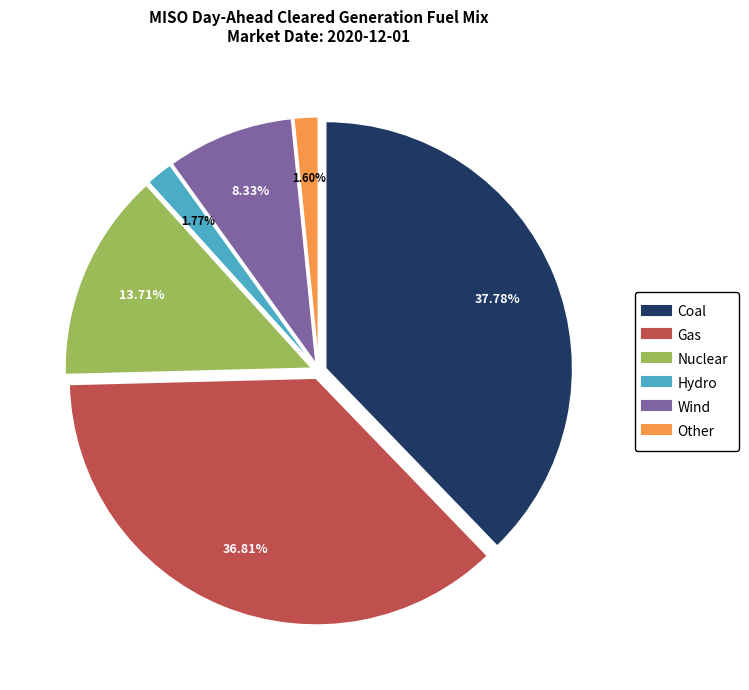

Combined, do Coal and Hydro account for over 50%?

No